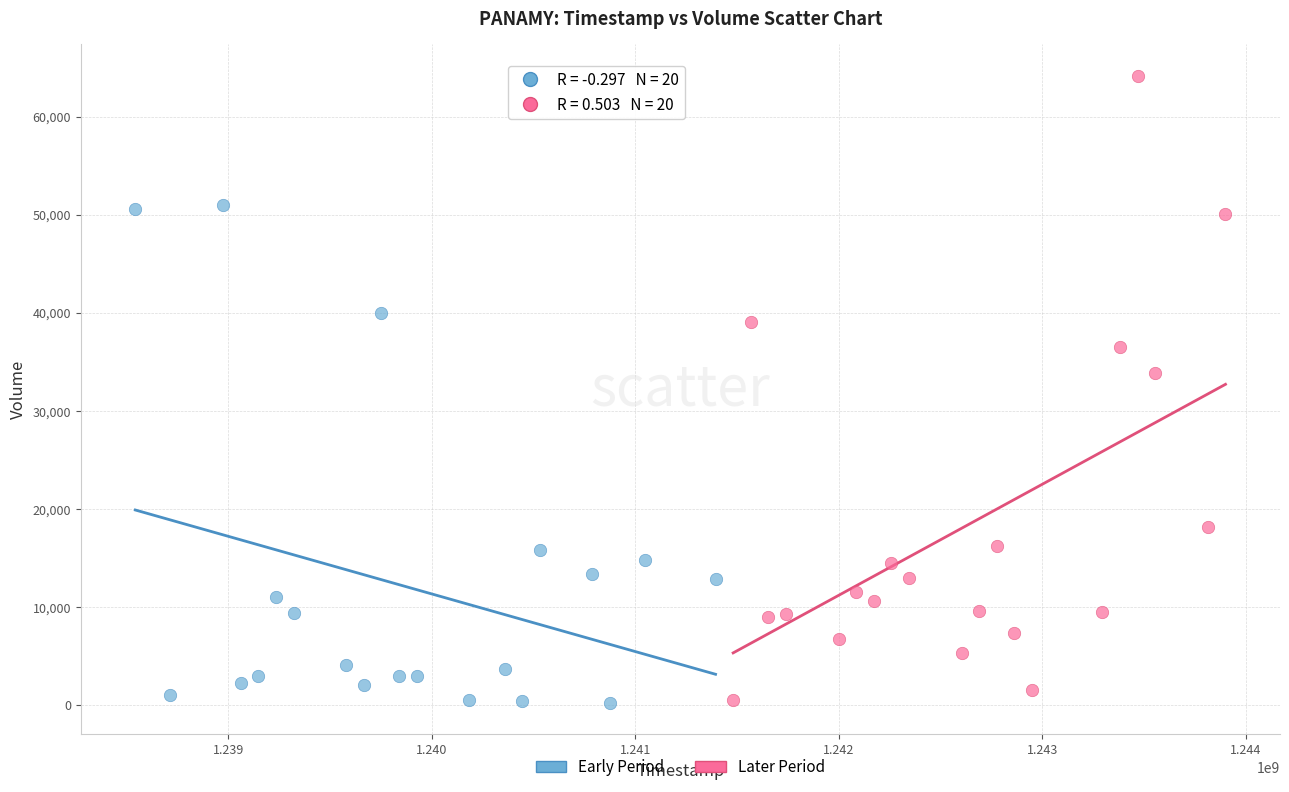

Which series has the largest Y range (max minus min)?

Later Period